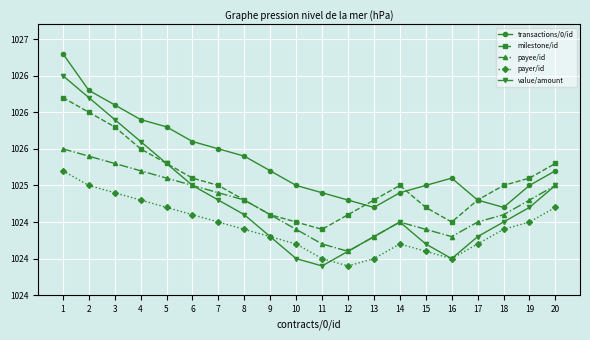

Reading right to left, what are all the values shown in this chart?

transactions/0/id: 20=1025.2	19=1025.0	18=1024.7	17=1024.8	16=1025.1	15=1025.0	14=1024.9	13=1024.7	12=1024.8	11=1024.9	10=1025.0	9=1025.2	8=1025.4	7=1025.5	6=1025.6	5=1025.8	4=1025.9	3=1026.1	2=1026.3	1=1026.8
milestone/id: 20=1025.3	19=1025.1	18=1025.0	17=1024.8	16=1024.5	15=1024.7	14=1025.0	13=1024.8	12=1024.6	11=1024.4	10=1024.5	9=1024.6	8=1024.8	7=1025.0	6=1025.1	5=1025.3	4=1025.5	3=1025.8	2=1026.0	1=1026.2
payee/id: 20=1025.0	19=1024.8	18=1024.6	17=1024.5	16=1024.3	15=1024.4	14=1024.5	13=1024.3	12=1024.1	11=1024.2	10=1024.4	9=1024.6	8=1024.8	7=1024.9	6=1025.0	5=1025.1	4=1025.2	3=1025.3	2=1025.4	1=1025.5
payer/id: 20=1024.7	19=1024.5	18=1024.4	17=1024.2	16=1024.0	15=1024.1	14=1024.2	13=1024.0	12=1023.9	11=1024.0	10=1024.2	9=1024.3	8=1024.4	7=1024.5	6=1024.6	5=1024.7	4=1024.8	3=1024.9	2=1025.0	1=1025.2
value/amount: 20=1025.0	19=1024.7	18=1024.5	17=1024.3	16=1024.0	15=1024.2	14=1024.5	13=1024.3	12=1024.1	11=1023.9	10=1024.0	9=1024.3	8=1024.6	7=1024.8	6=1025.0	5=1025.3	4=1025.6	3=1025.9	2=1026.2	1=1026.5